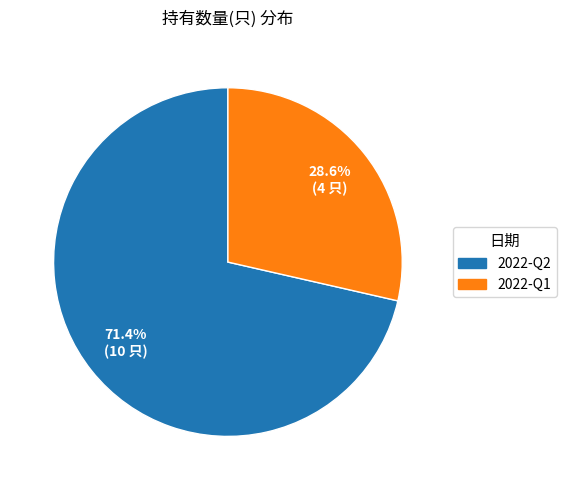

Which category accounts for the majority?

2022-Q2